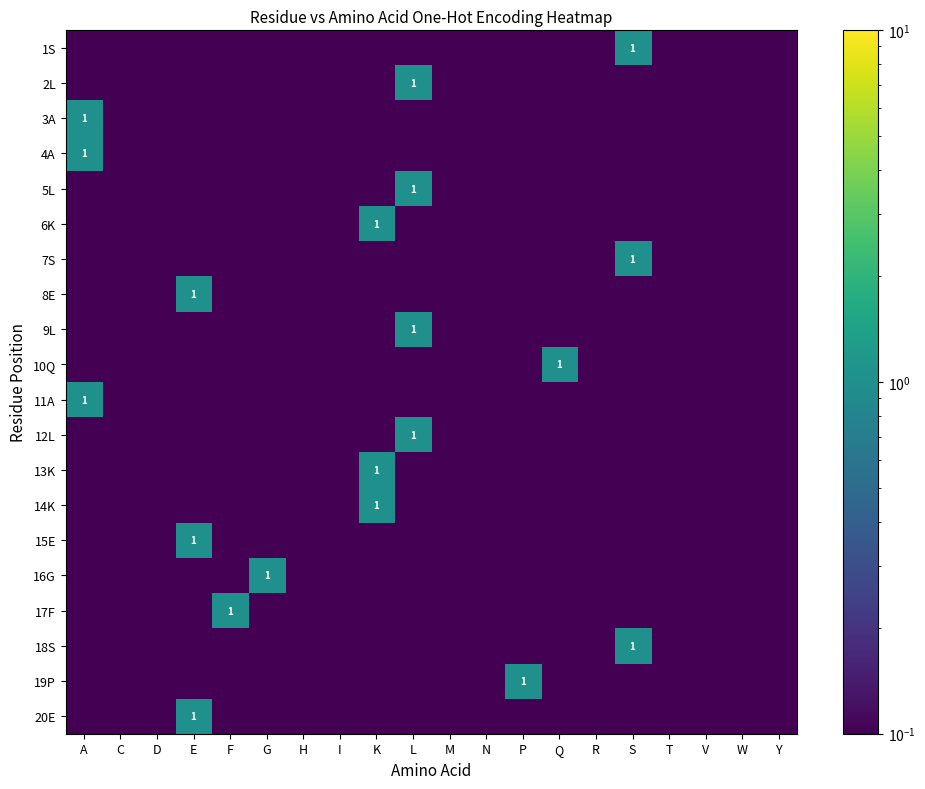

True or false: 13K has a value of 1.0 at K.

True